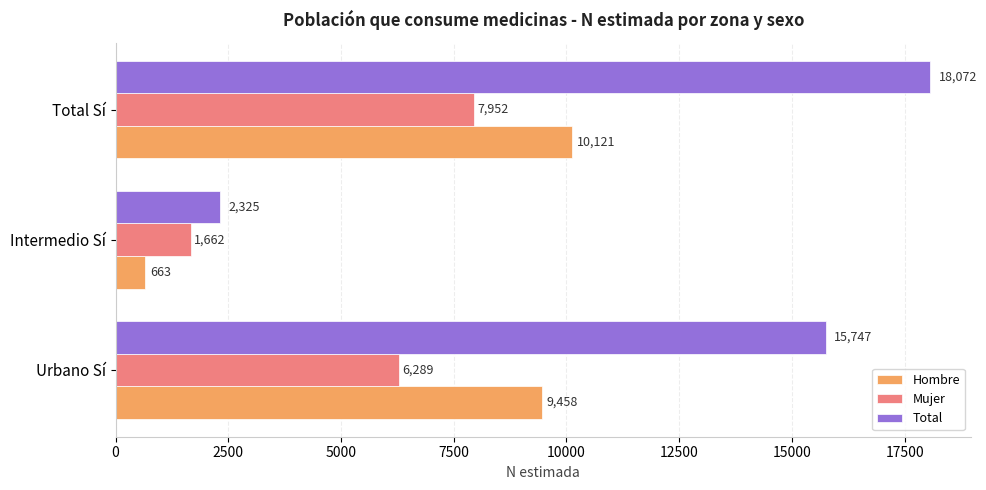

Which category has the highest value in the Hombre series?

Total Sí